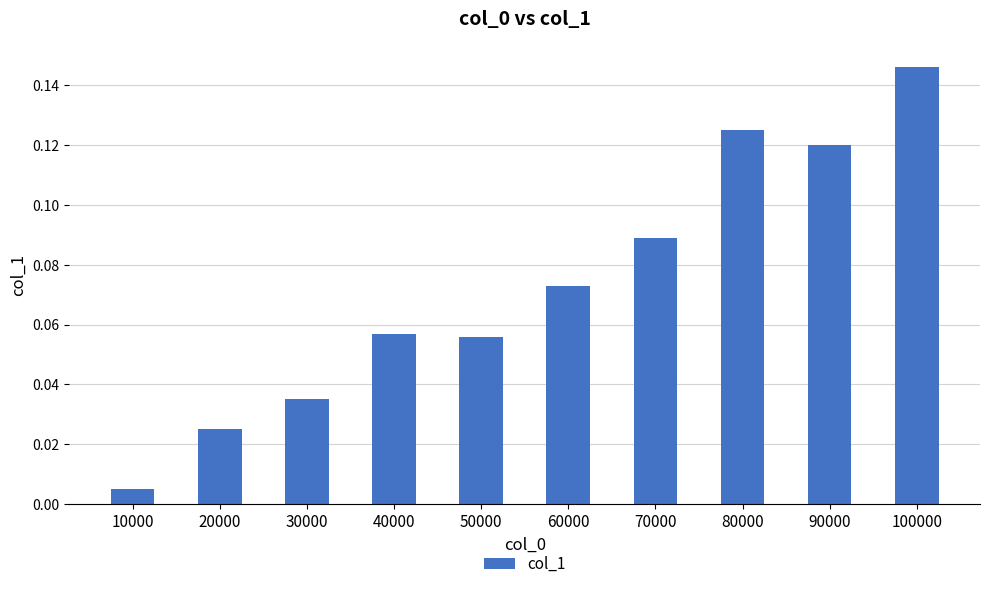

Does the chart contain stacked bars?

No